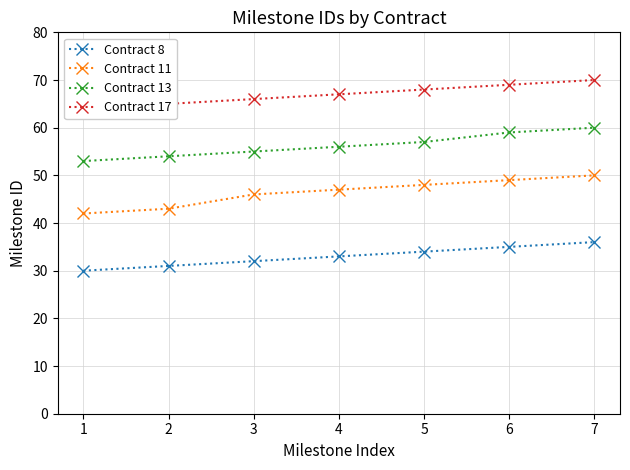

True or false: Contract 11 has more than 2 points higher than both neighbors.

False